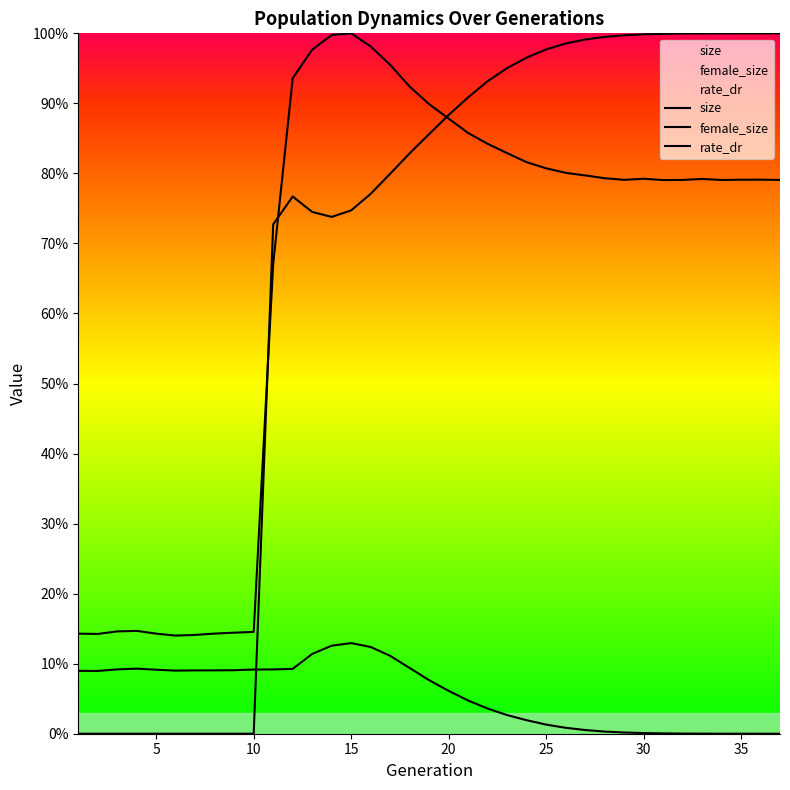

True or false: size and rate_dr cross at least once.

True